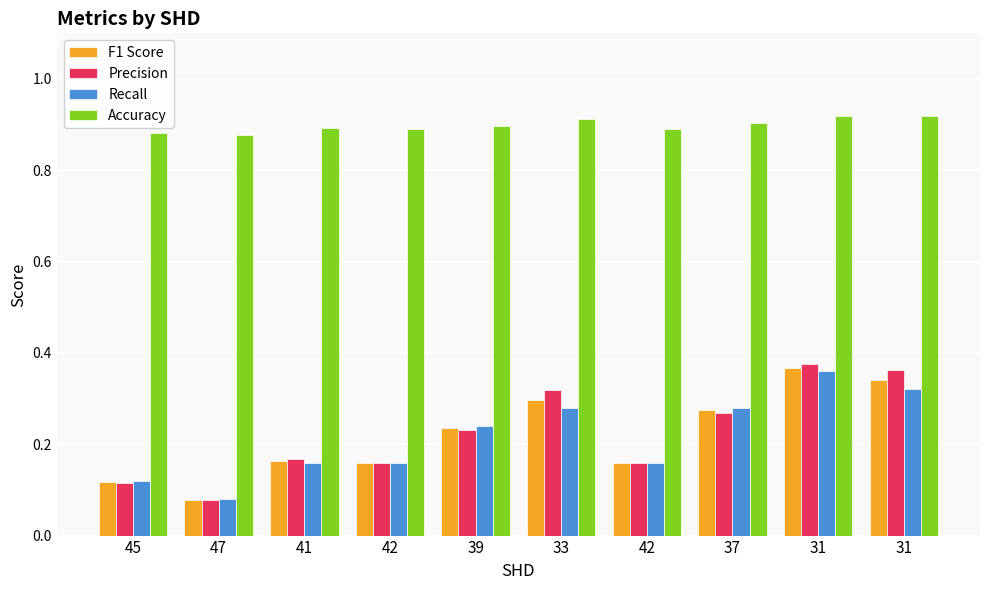

What are all the series names shown in the legend?

F1 Score, Precision, Recall, Accuracy